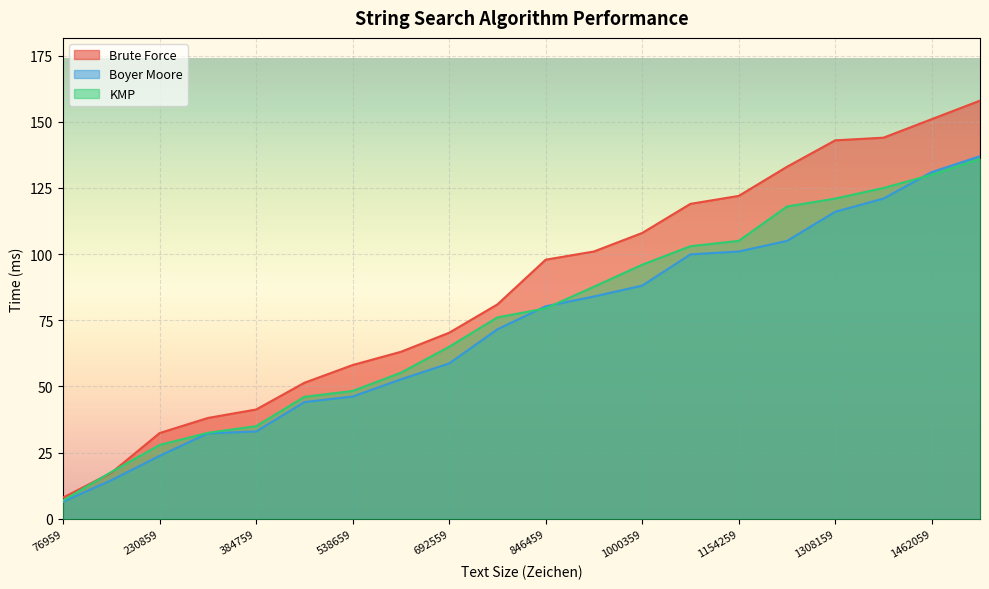

What is the difference between the maximum and second lowest values in the Boyer Moore series?

122.4